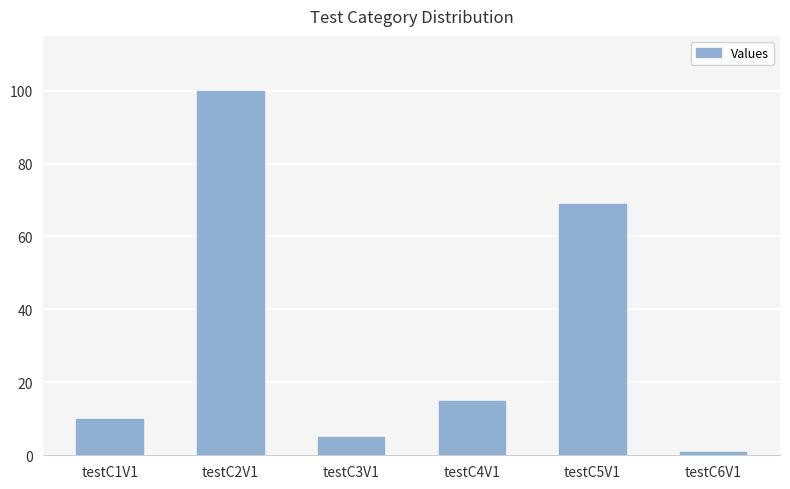

What is the difference between the values at testC5V1 and testC3V1?

64